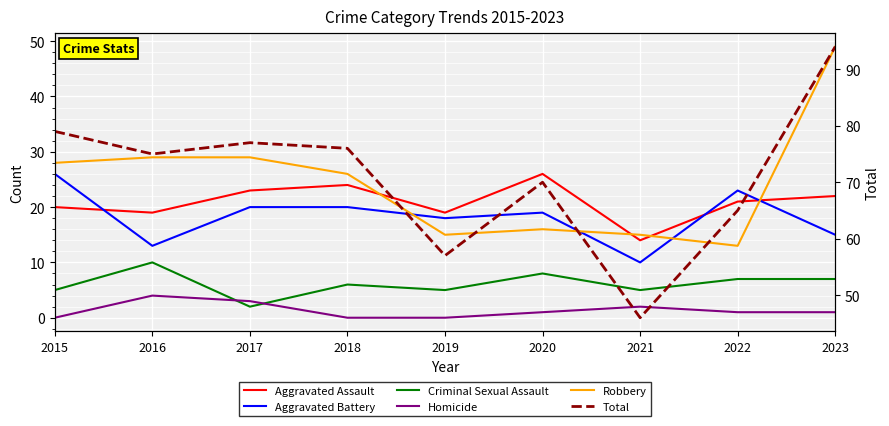

What is the average value of the Total series?

71